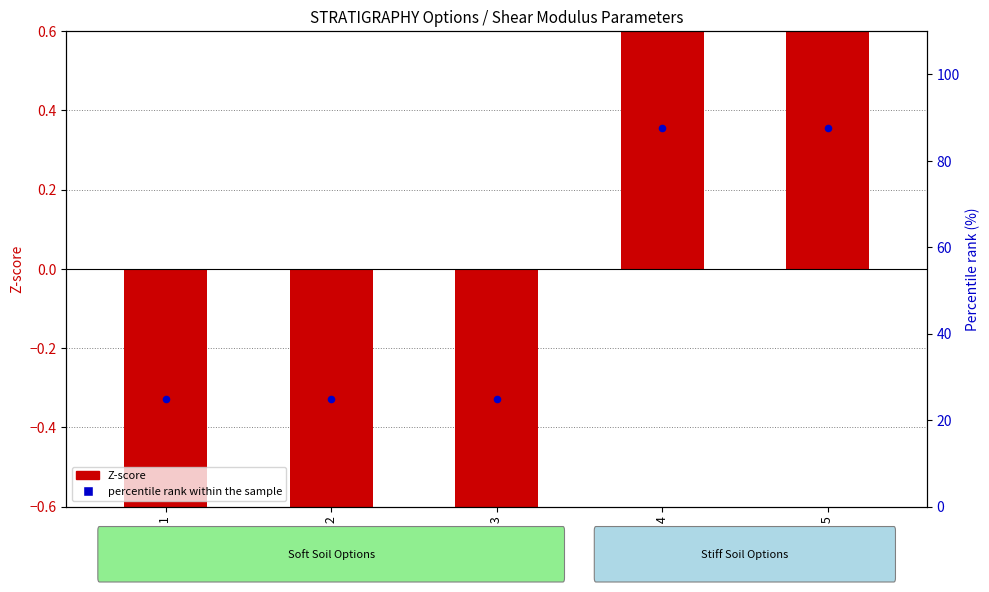

Which has a higher value, Opt. 2 or Opt. 5?

Opt. 5